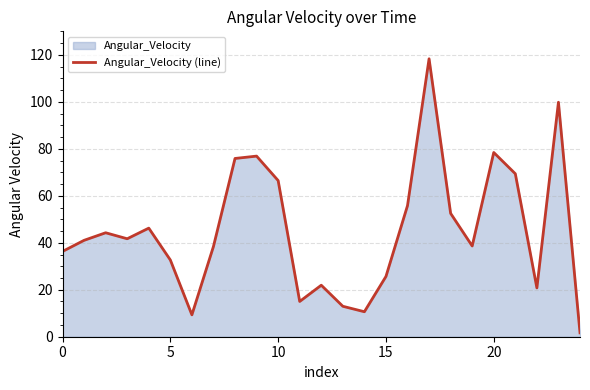

Approximately how many times larger is the value at 15 compared to 10?

0.4